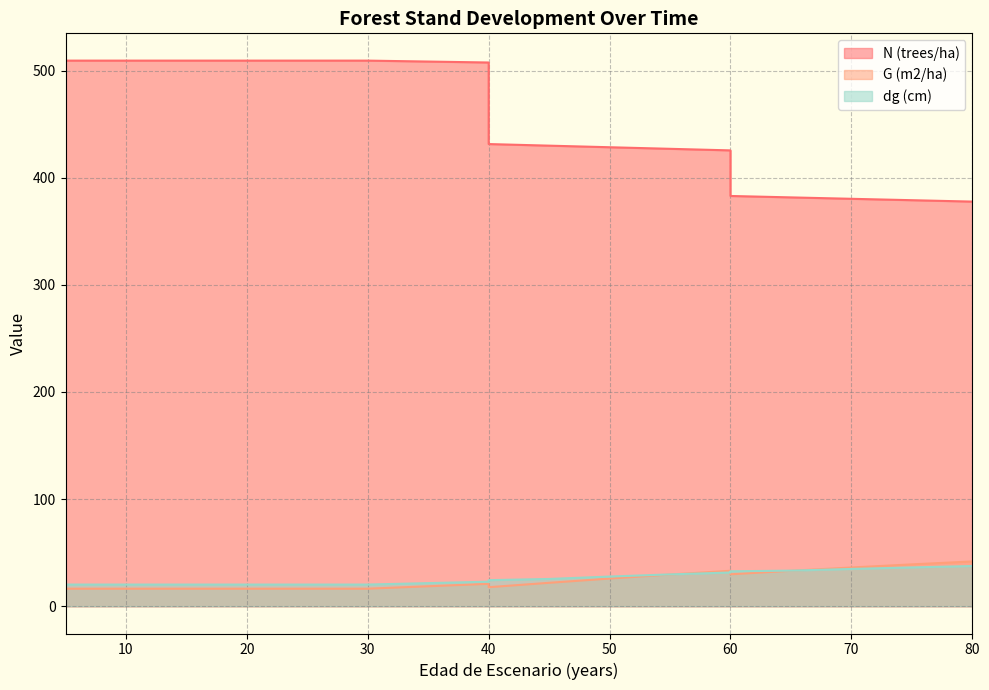

Is it true that dg (cm) equals 32.9 at 5?

False